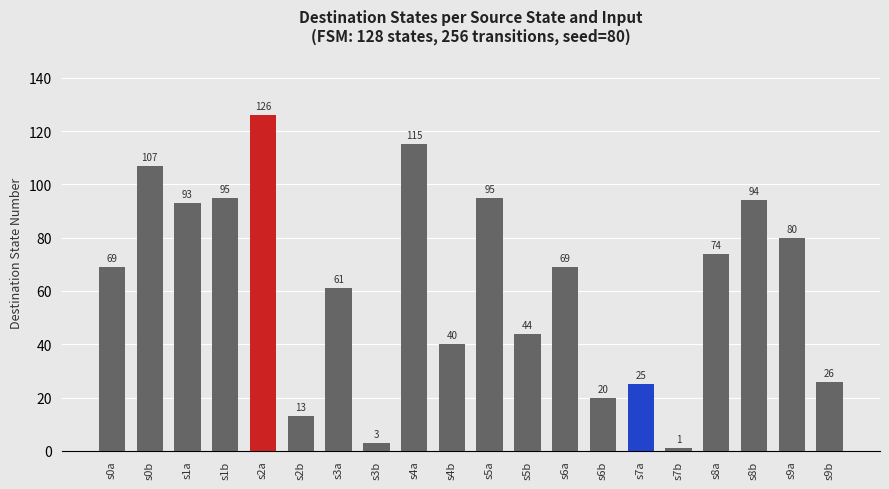

What is the label of the 16th bar from the left?

s7b